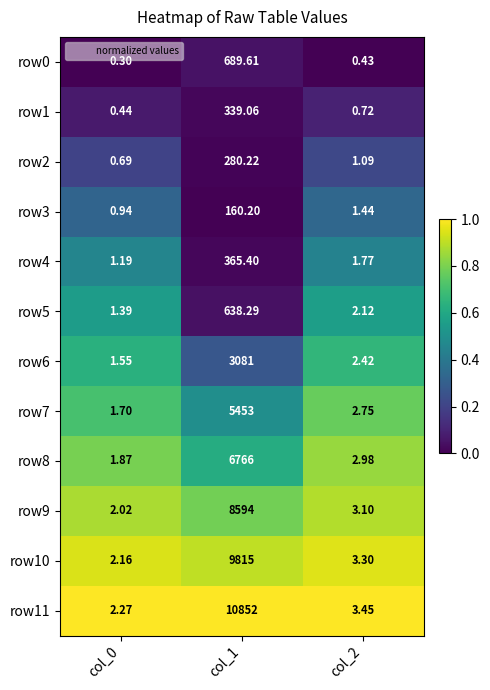

Reading left to right, what are all the values shown in this chart?

row0: col_0=0.3	col_1=689.6	col_2=0.4
row1: col_0=0.4	col_1=339.1	col_2=0.7
row2: col_0=0.7	col_1=280.2	col_2=1.1
row3: col_0=0.9	col_1=160.2	col_2=1.4
row4: col_0=1.2	col_1=365.4	col_2=1.8
row5: col_0=1.4	col_1=638.3	col_2=2.1
row6: col_0=1.6	col_1=3081.0	col_2=2.4
row7: col_0=1.7	col_1=5453.0	col_2=2.8
row8: col_0=1.9	col_1=6766.0	col_2=3.0
row9: col_0=2.0	col_1=8594.0	col_2=3.1
row10: col_0=2.2	col_1=9815.0	col_2=3.3
row11: col_0=2.3	col_1=10852.0	col_2=3.5